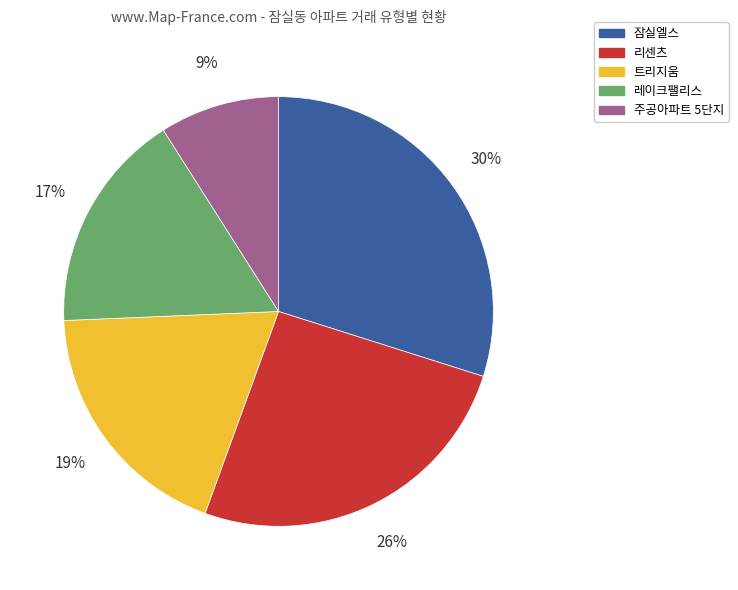

To the nearest percent, what is the combined percentage of 주공아파트 5단지 and 트리지움?

28%